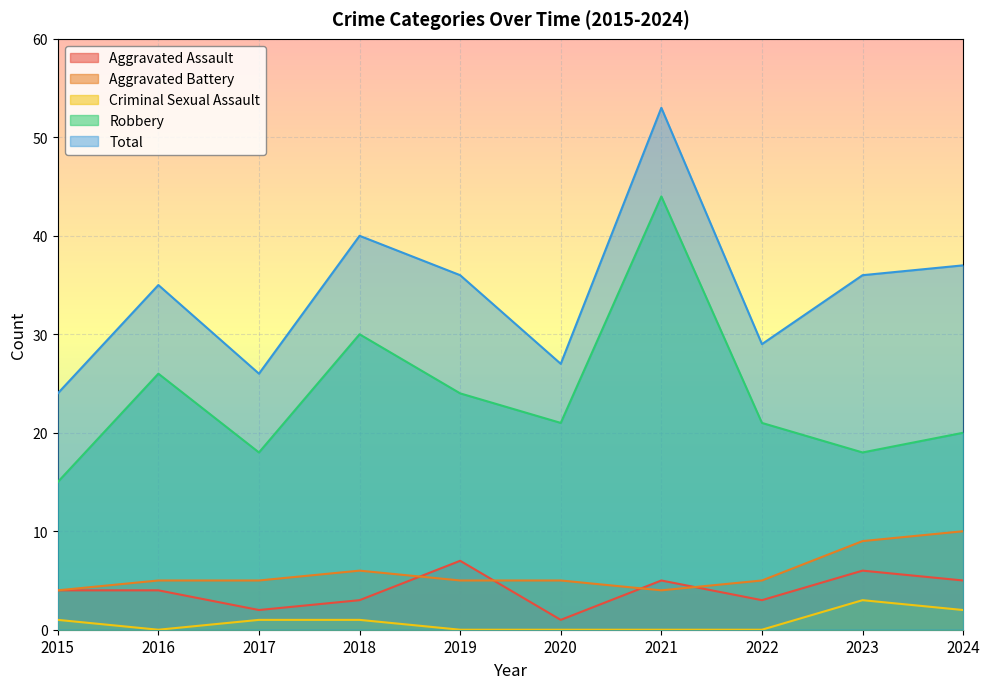

Which has a higher value, 2023 or 2015?

2023